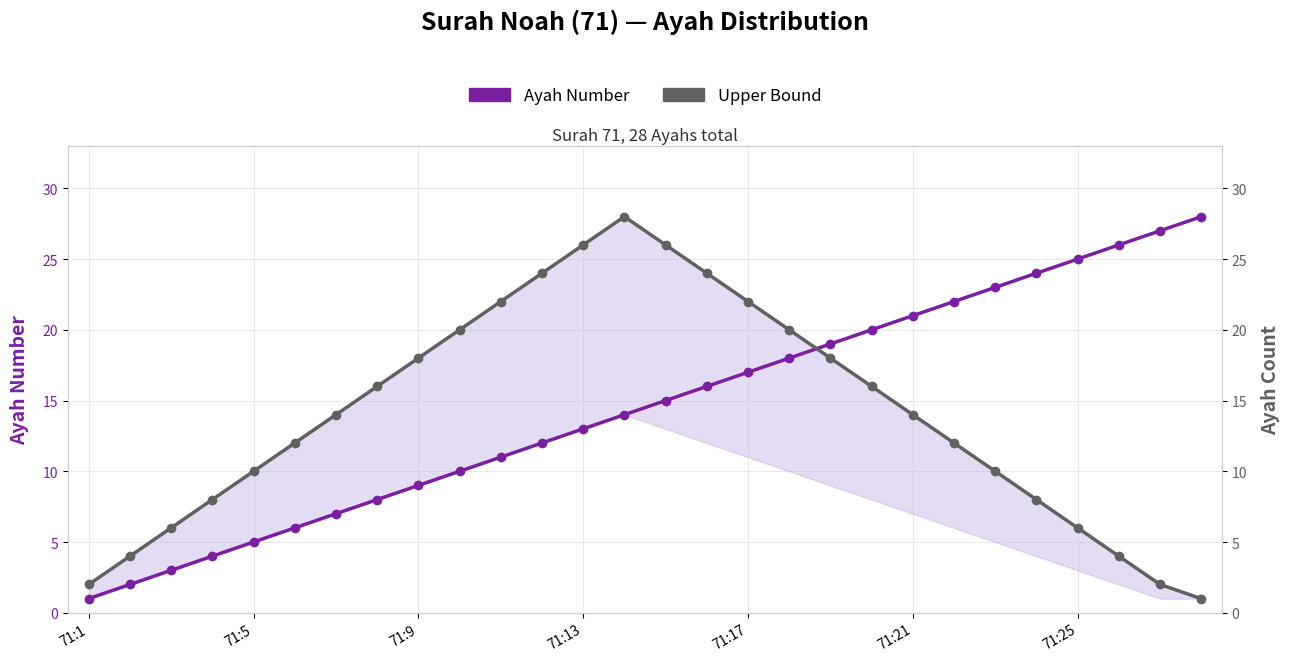

What is the value of the Upper Bound point at the 7th from the left?

14